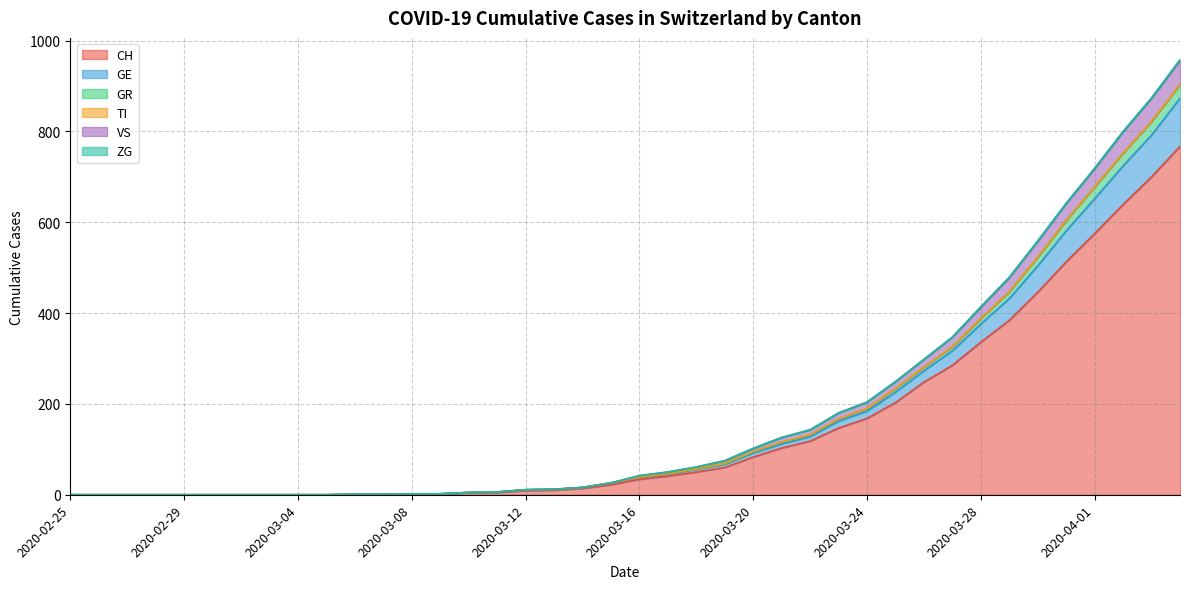

Is it true that CH equals -483 at 2020-02-25?

False